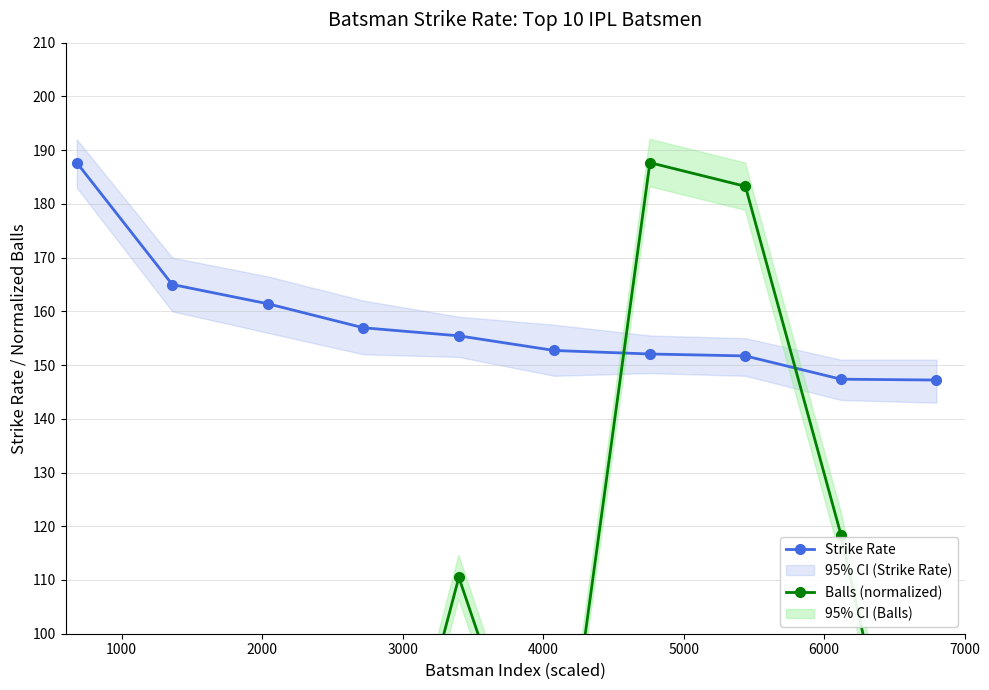

What is the value of the Strike Rate point at the 2nd from the left?

165.0